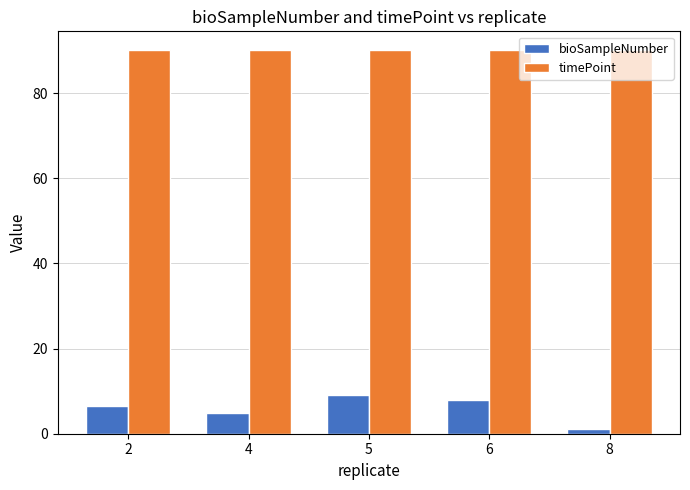

Are the bars grouped side by side (vs. stacked)?

Yes